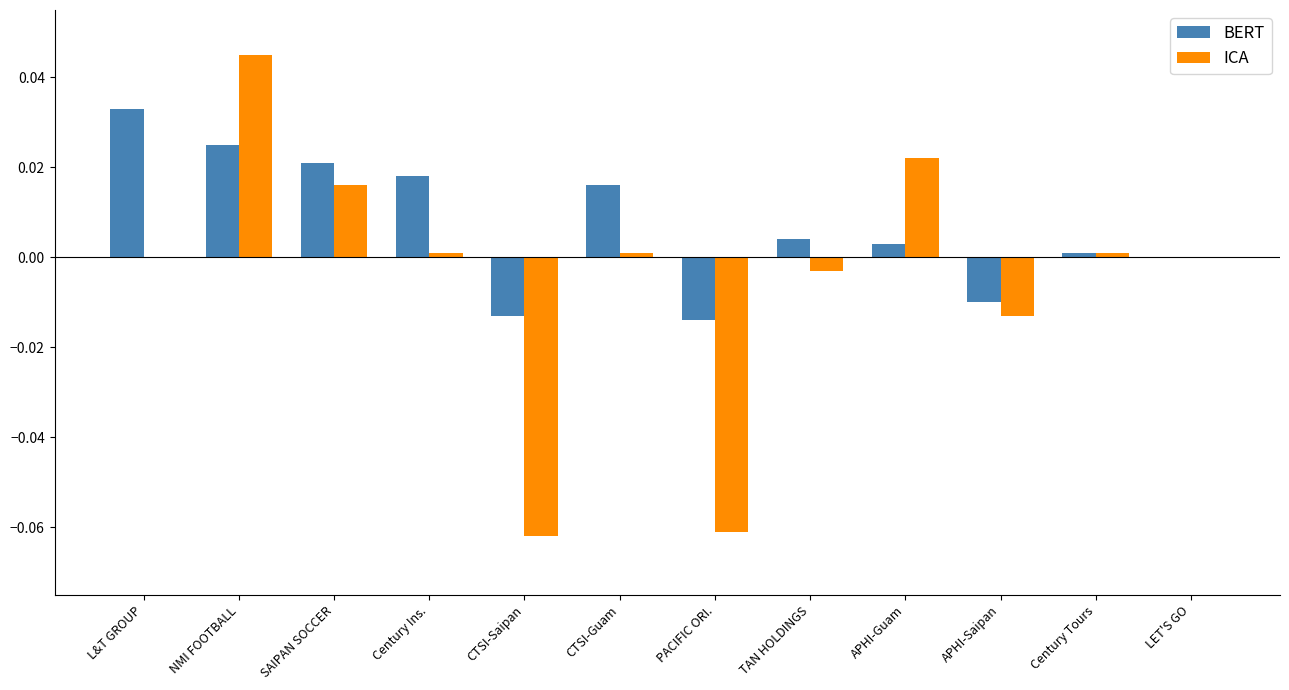

At which label does BERT reach its peak?

L&T GROUP